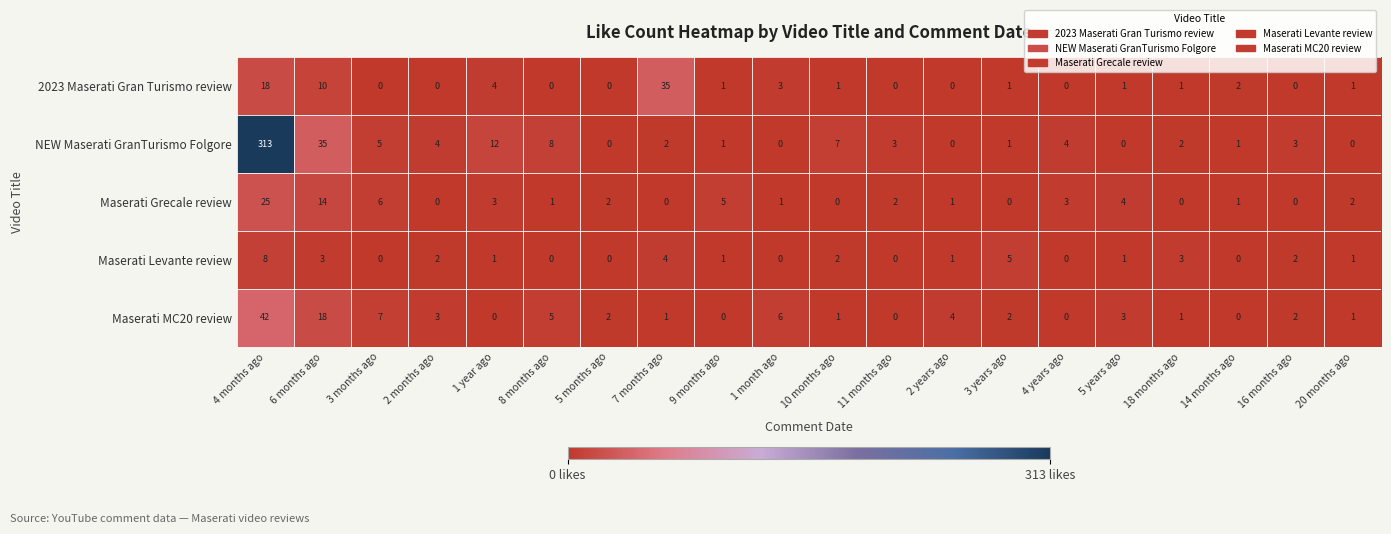

What is the difference between the highest and lowest values at 2 months ago?

4